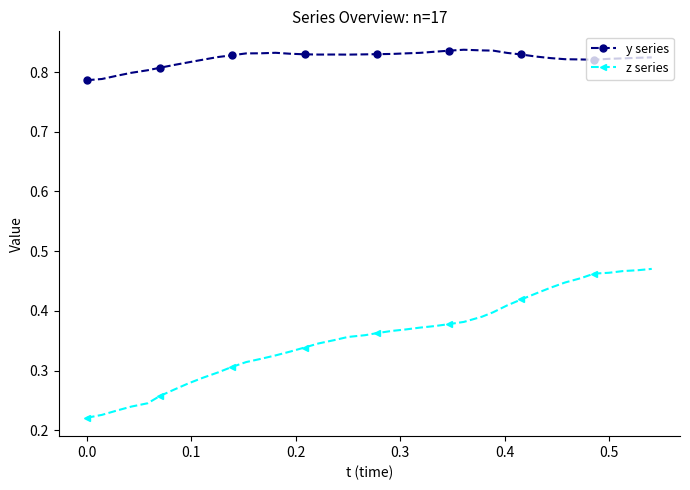

List the series in order of their overall mean, lowest first.

z series, y series